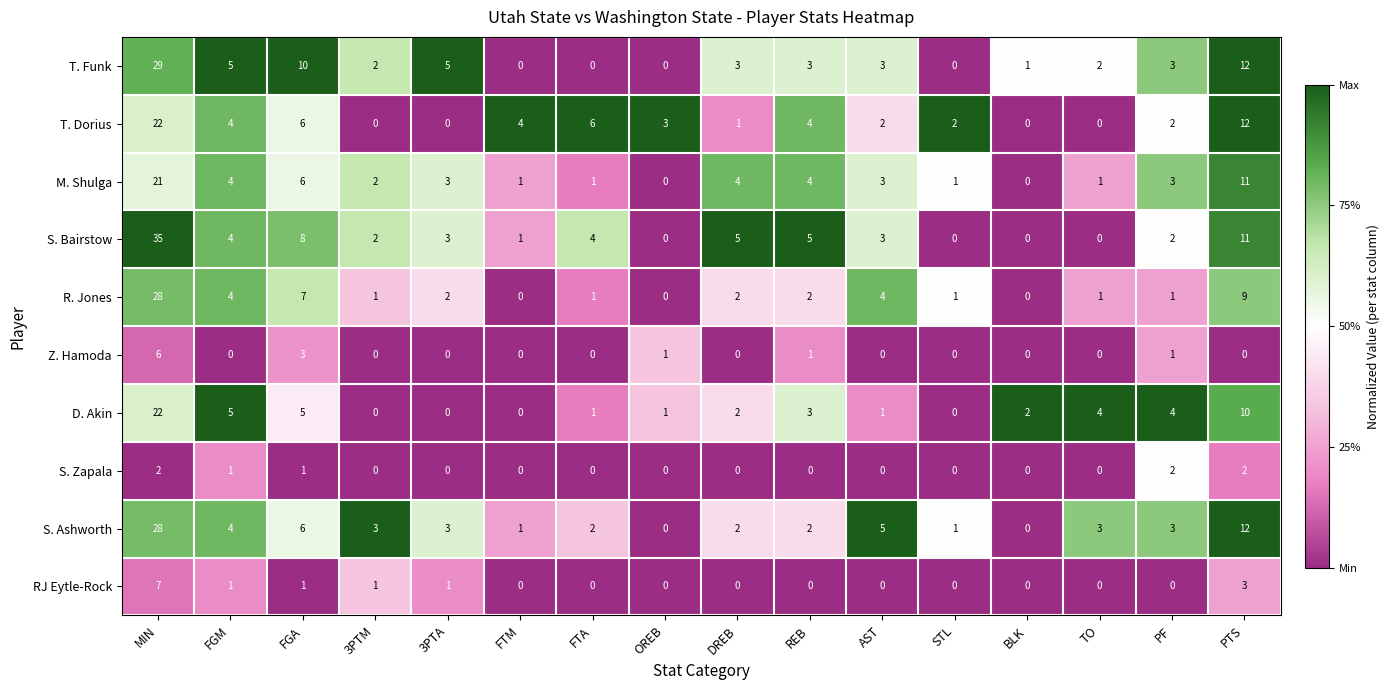

What is the difference between the maximum and minimum values in the Z. Hamoda series?

6